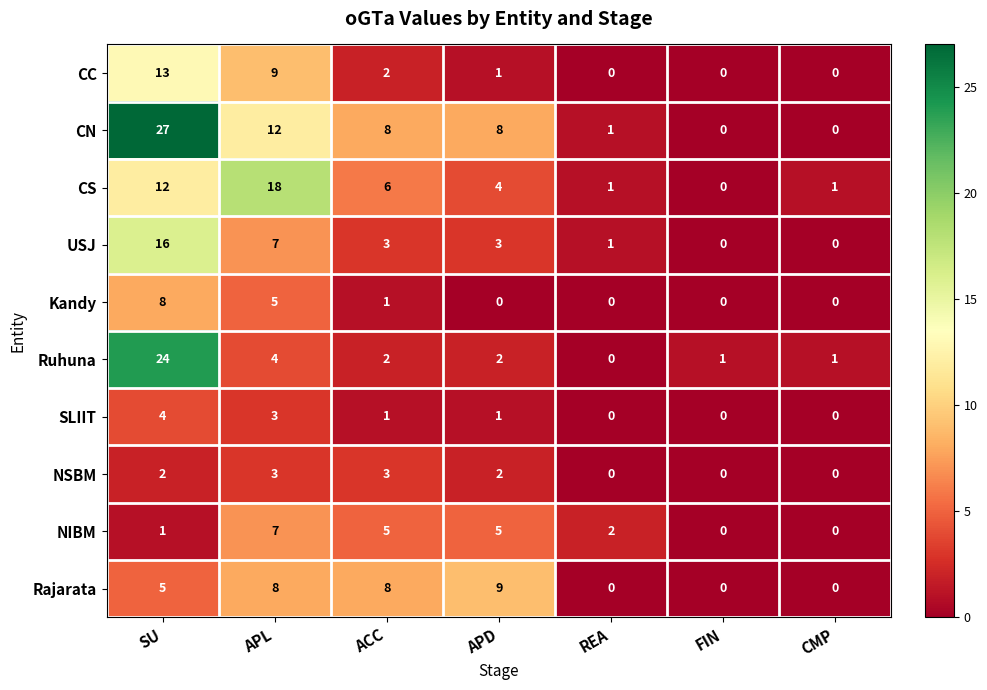

What is the average value of the CN series?

8